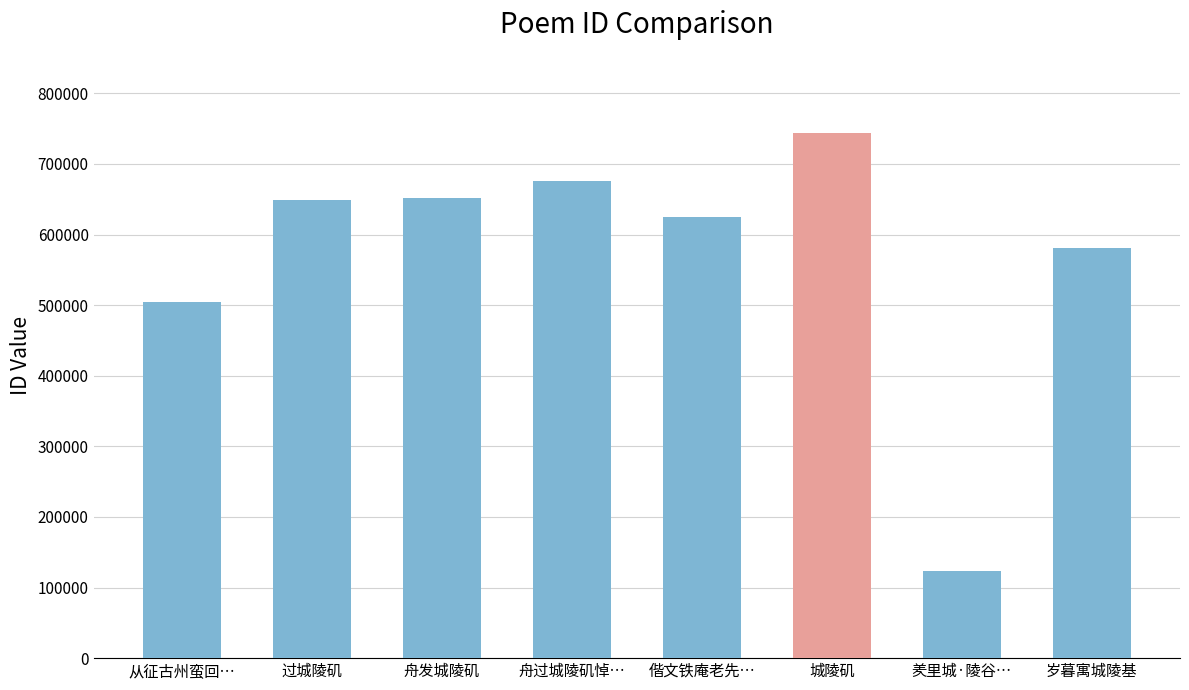

What is the smallest value displayed?

123034